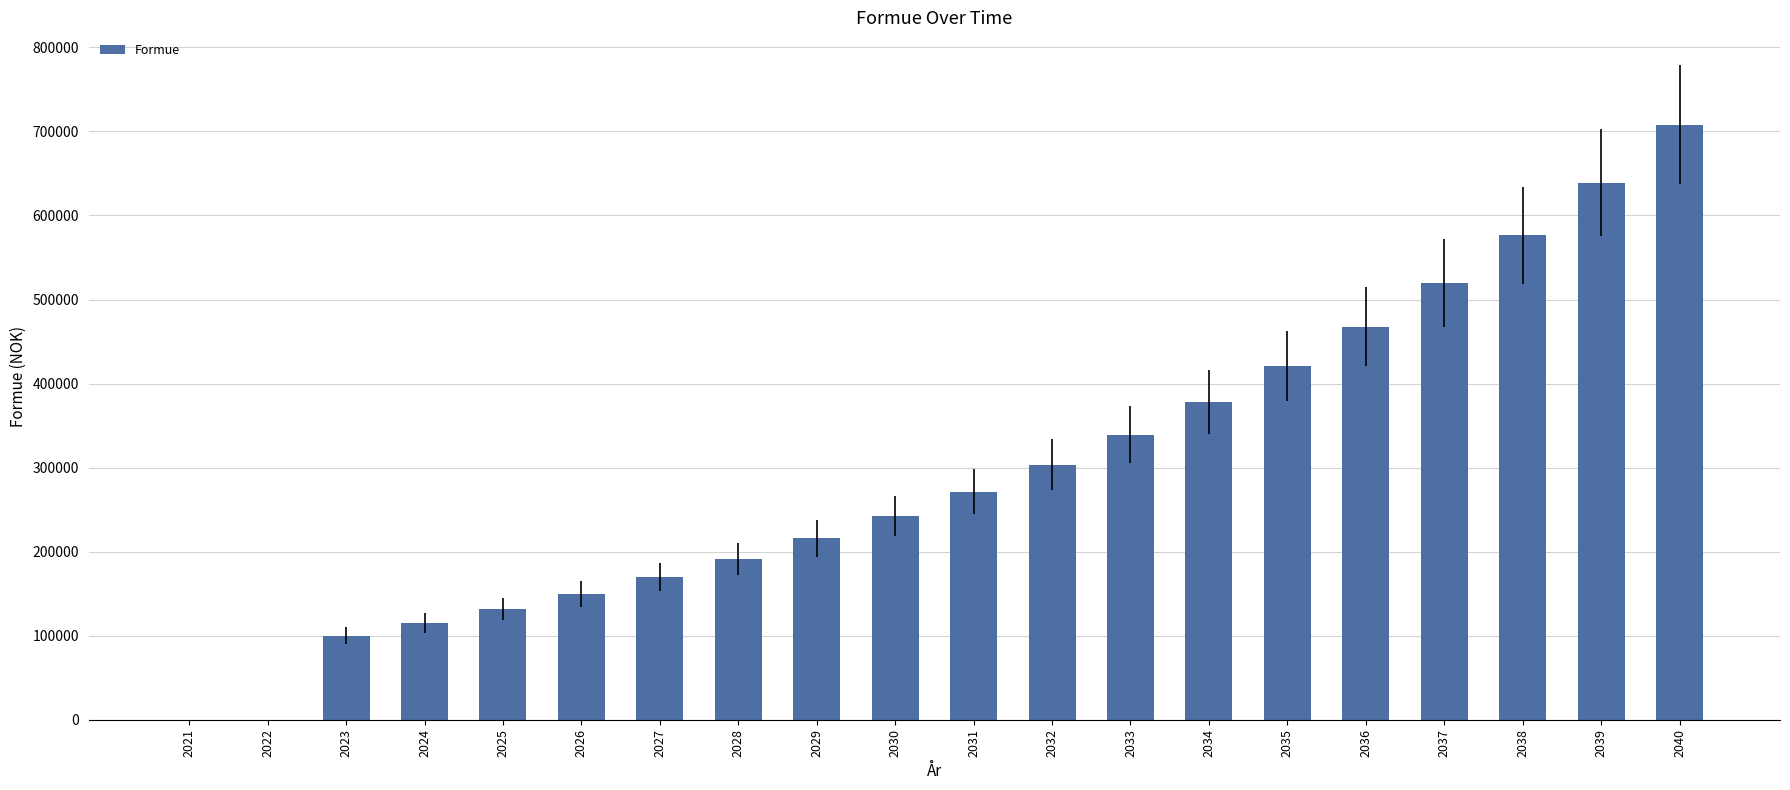

How many series are shown in this chart?

1